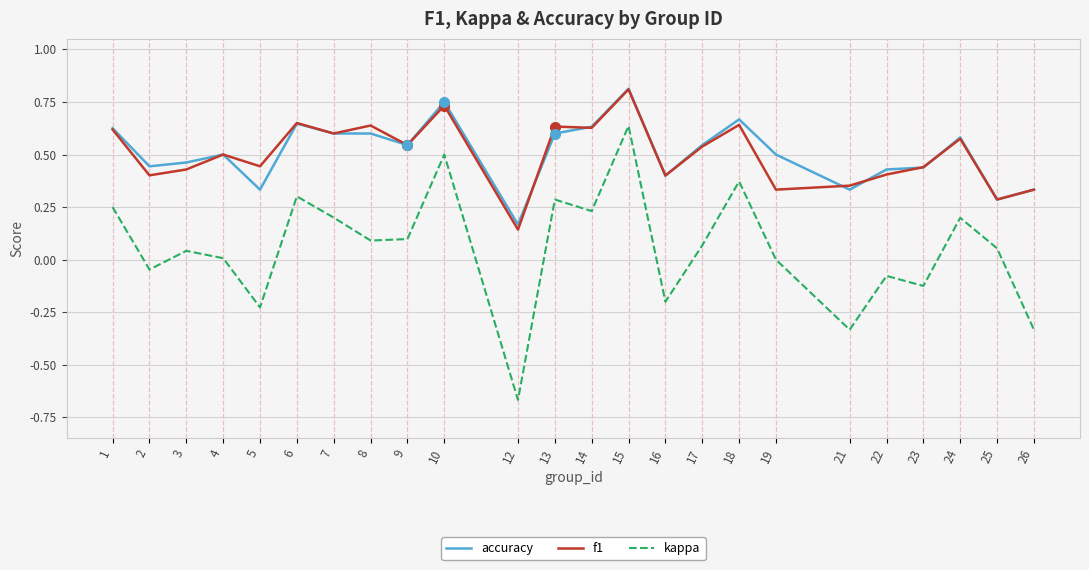

True or false: accuracy and kappa cross at least once.

False